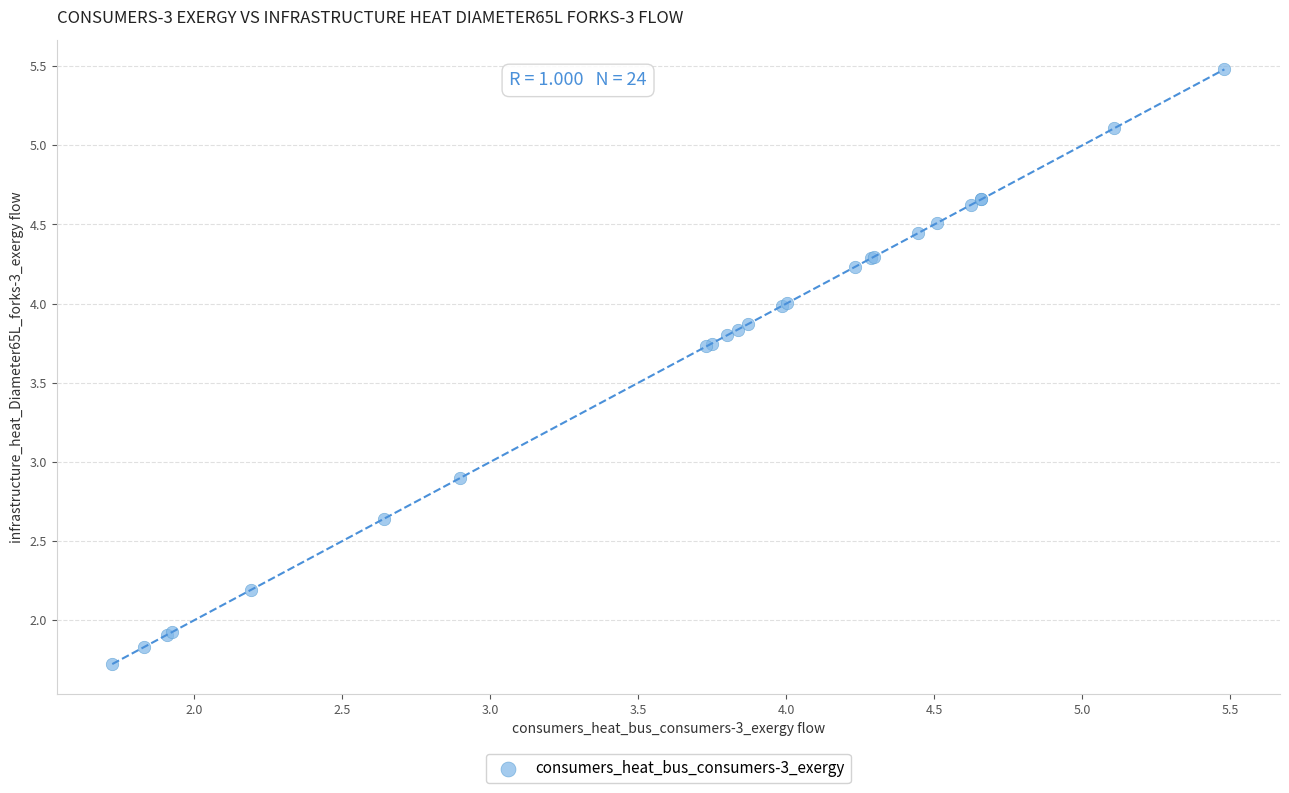

What Y value in the scatter plot is closest to 3?

2.9